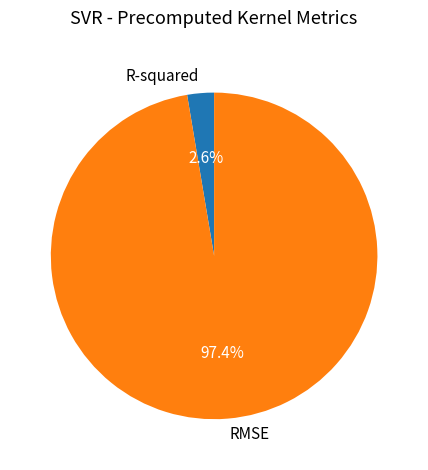

Is there a majority slice in this chart?

Yes